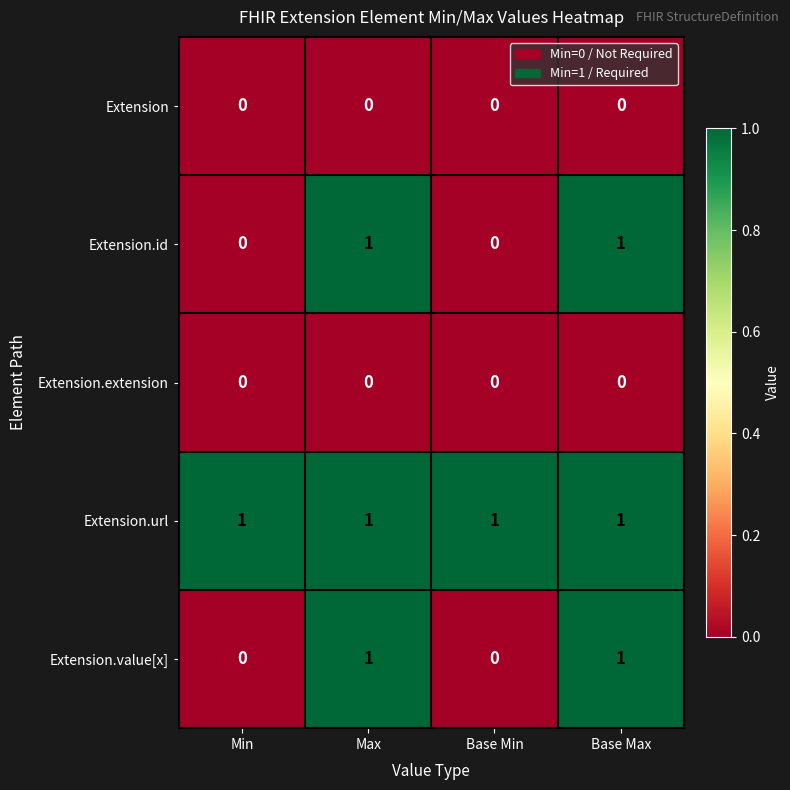

Count the Extension.id values in the range 0 to 1.

4